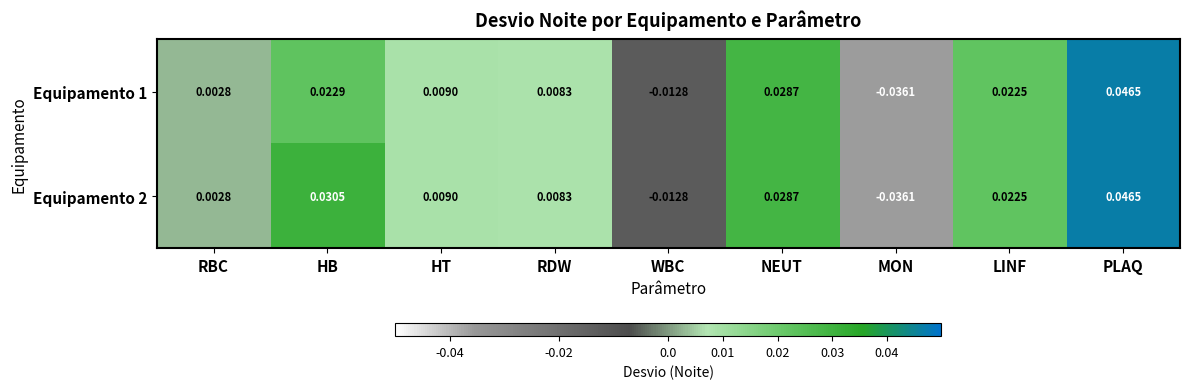

Where does the Equipamento 1 series first go above 0?

RBC